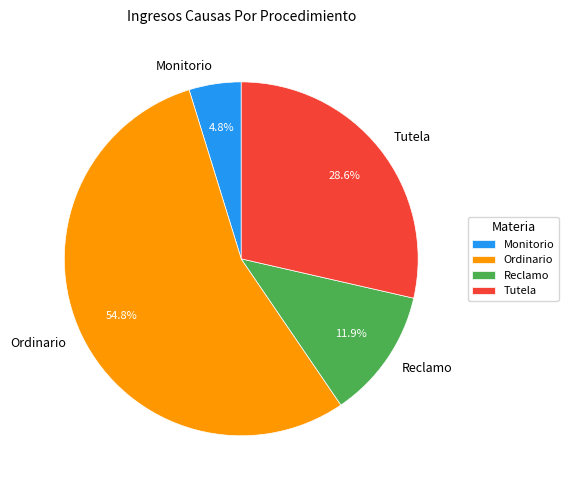

True or false: Monitorio accounts for 5% of the total.

True